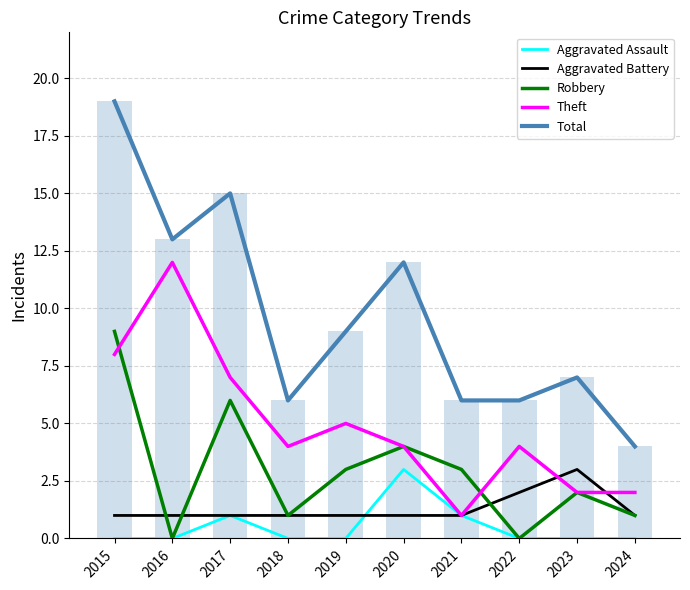

Read the Theft value at 2015, to the nearest 5.

10